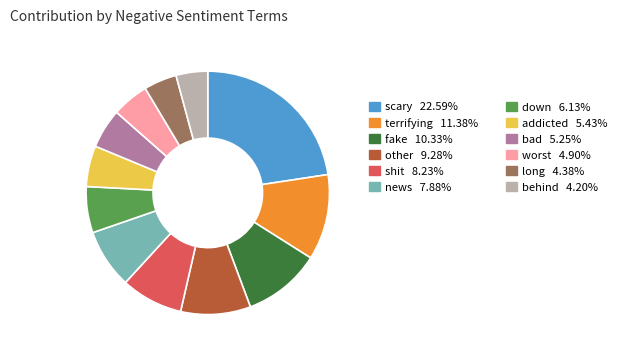

Does any single category account for the majority?

No